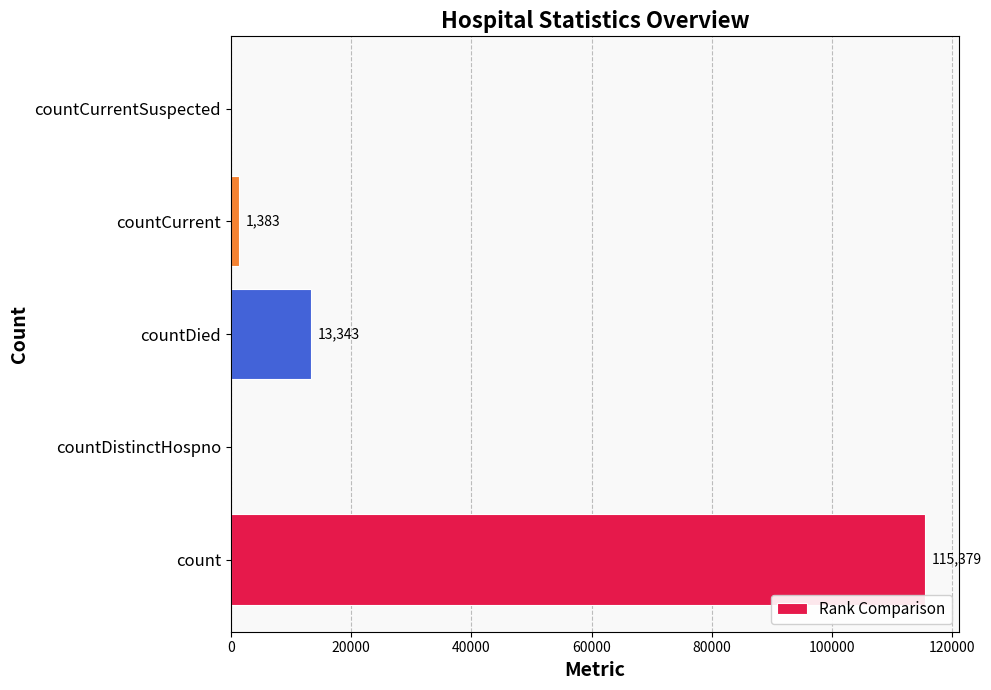

What is the change in value from countDistinctHospno to countDied?

+13343